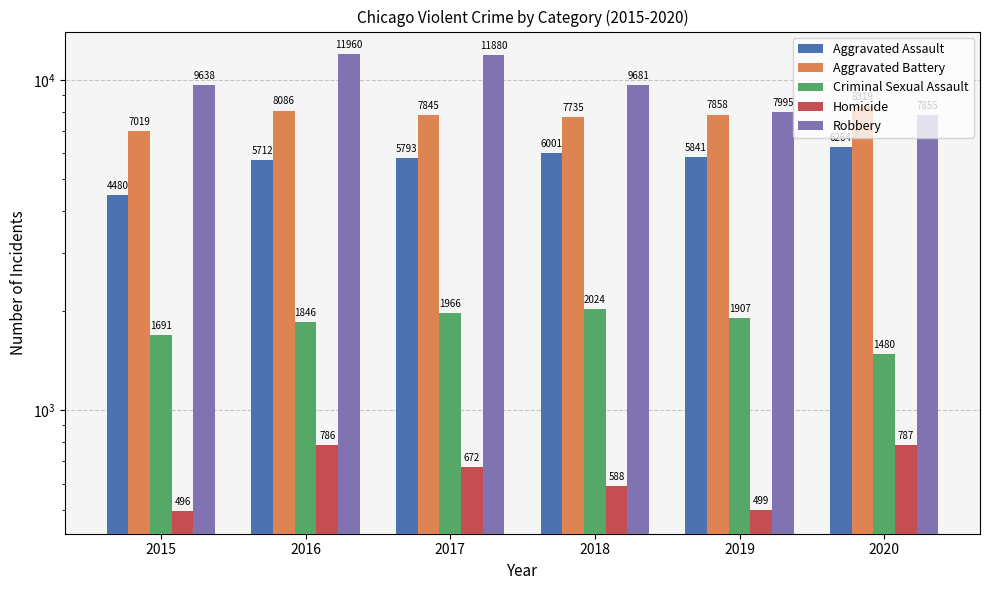

Read the Aggravated Assault value at 2018.

6001